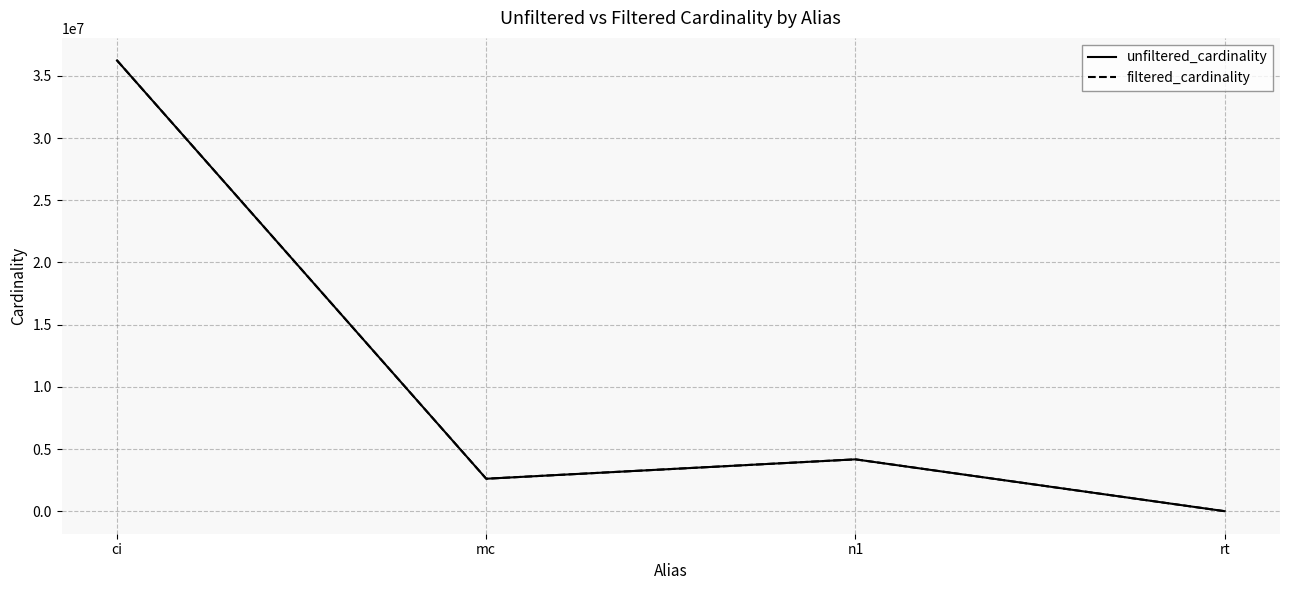

Which series has the widest spread of values?

filtered_cardinality